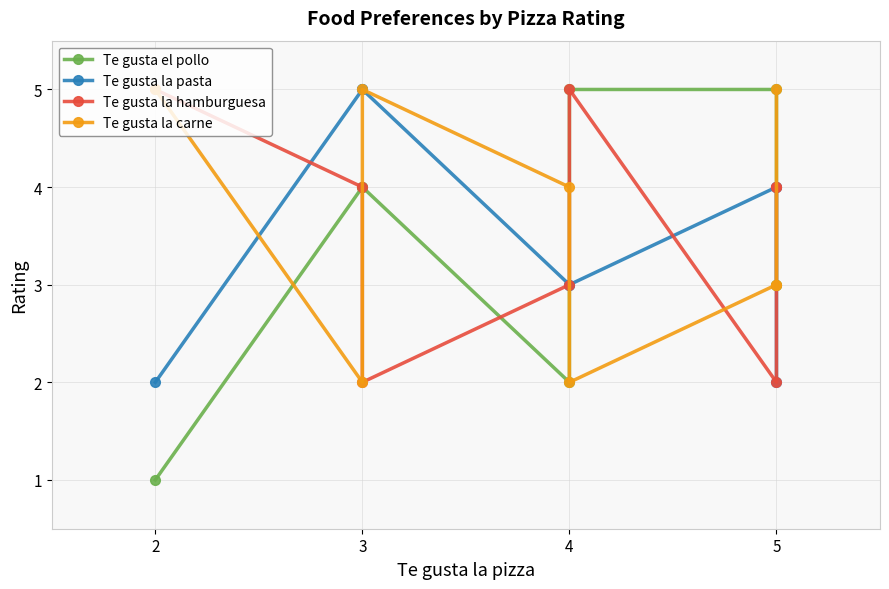

Between 3 and 5, which series saw the biggest shift?

Te gusta la hamburguesa